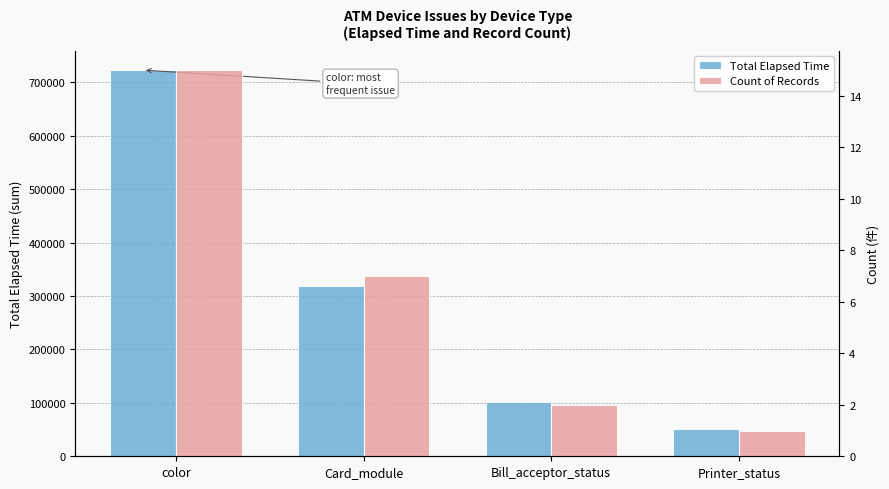

Which series has the largest total across all categories?

Total Elapsed Time